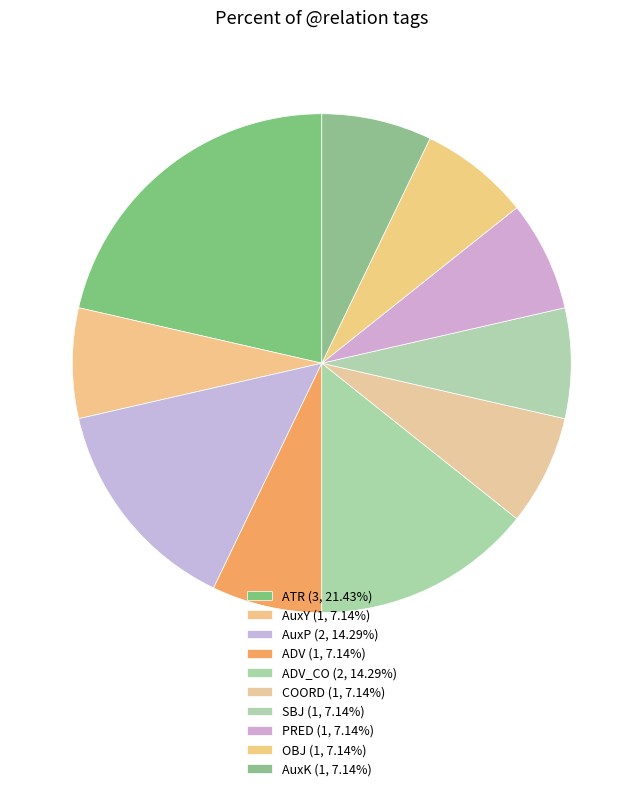

How many segments does this pie chart have?

10